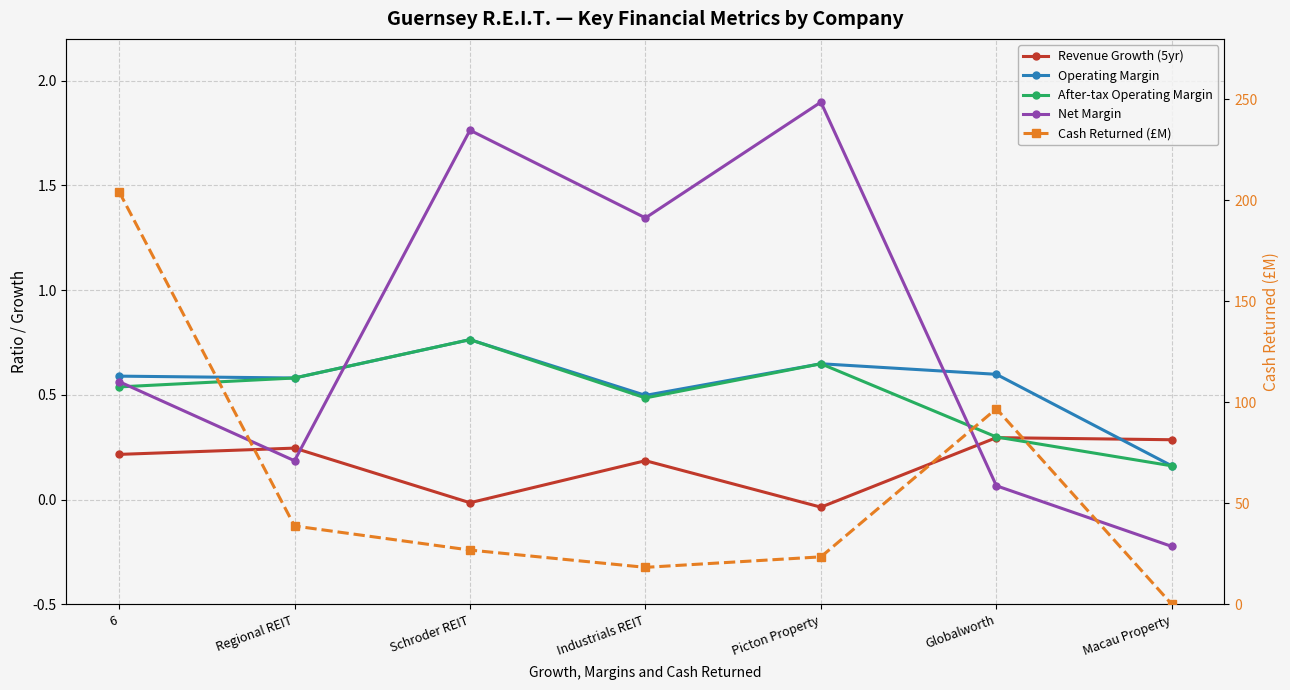

True or false: After-tax Operating Margin has more than 1 points higher than both neighbors.

True